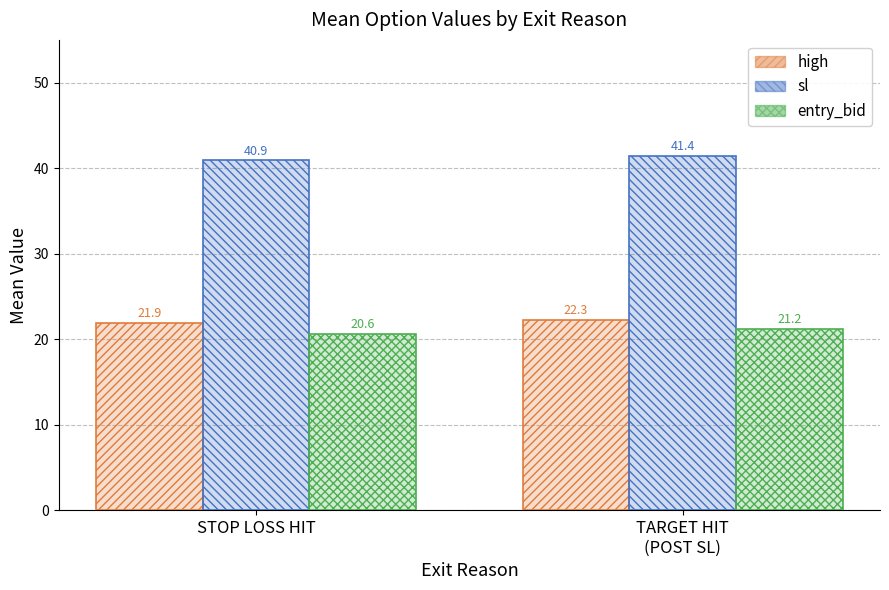

Rank the categories by entry_bid value from lowest to highest.

STOP LOSS HIT, TARGET HIT
(POST SL)